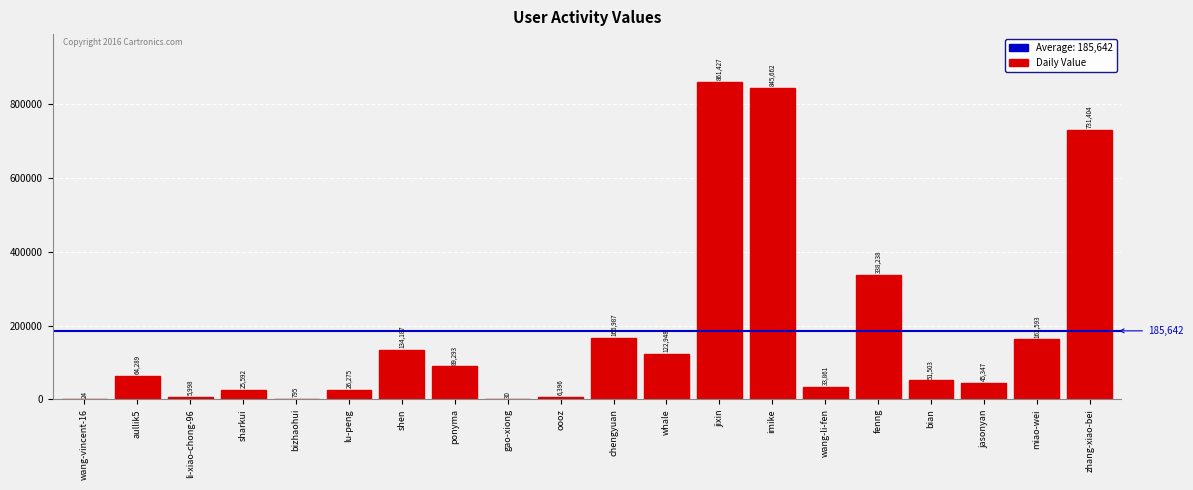

Where is the data nearest to the value 430725?

fenng